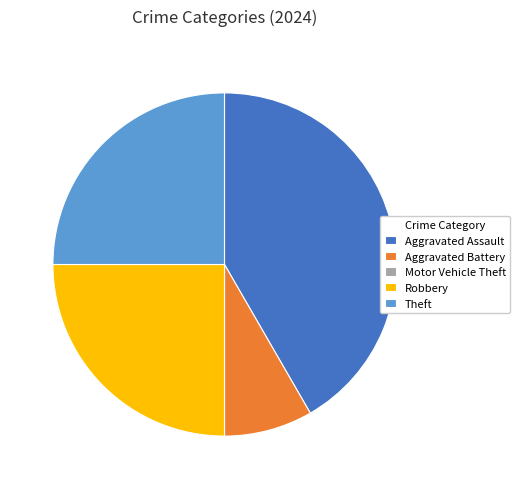

Combined, do Aggravated Battery and Robbery account for over 50%?

No